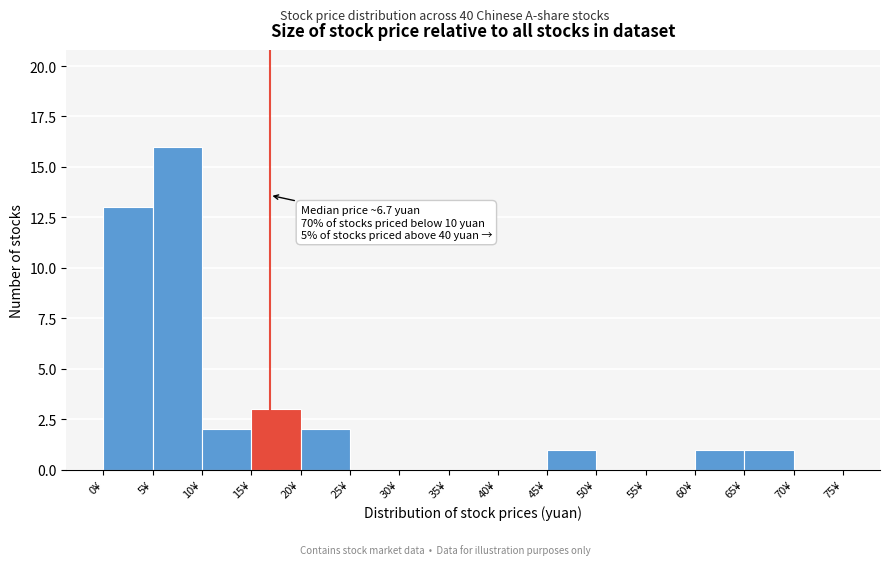

Which range on the x-axis has the tallest bar?

5 to 10